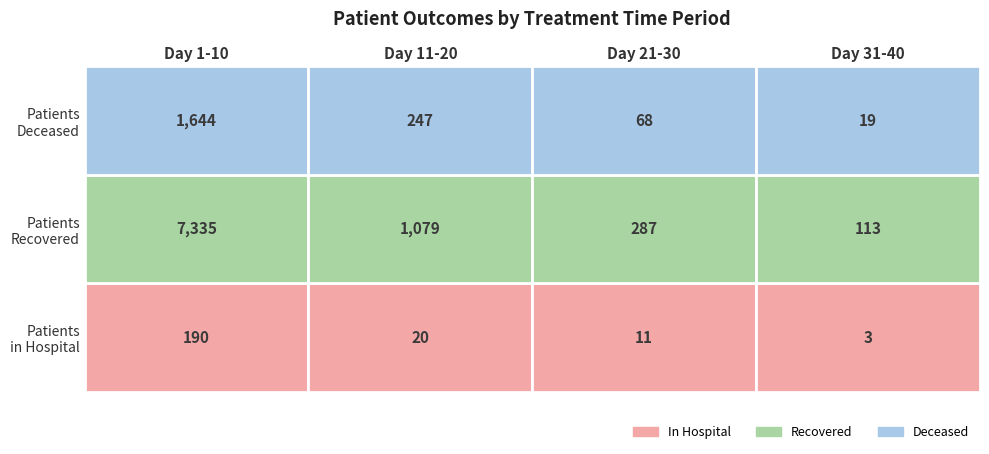

Is it true that Day 21-30 equals 2 at 5?

False